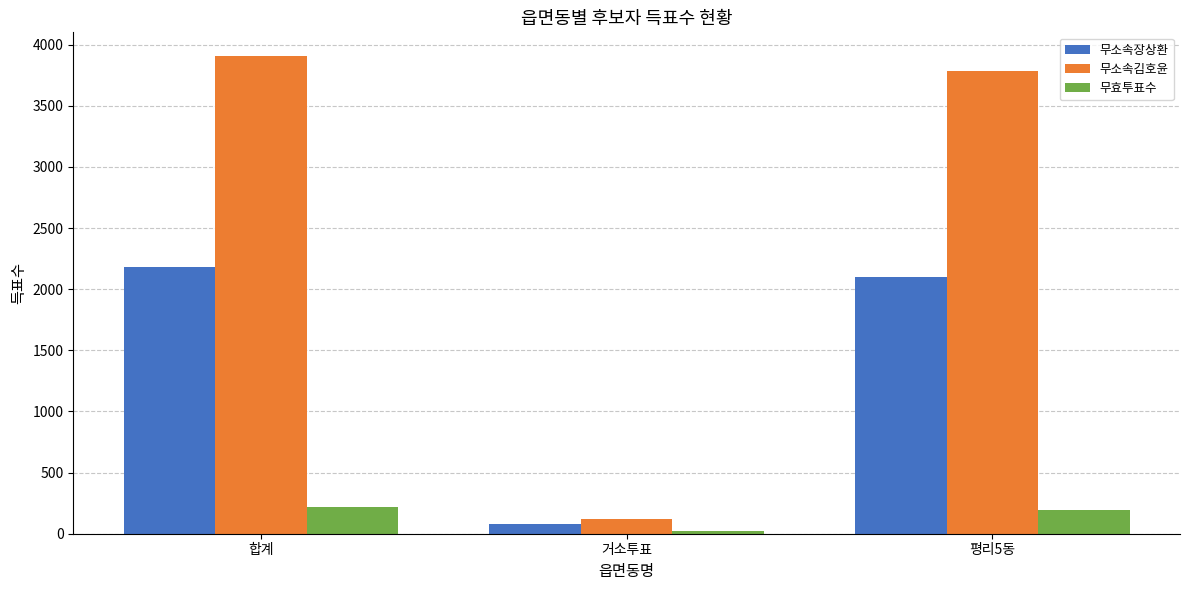

How many values in the 무효투표수 series are below 194?

1